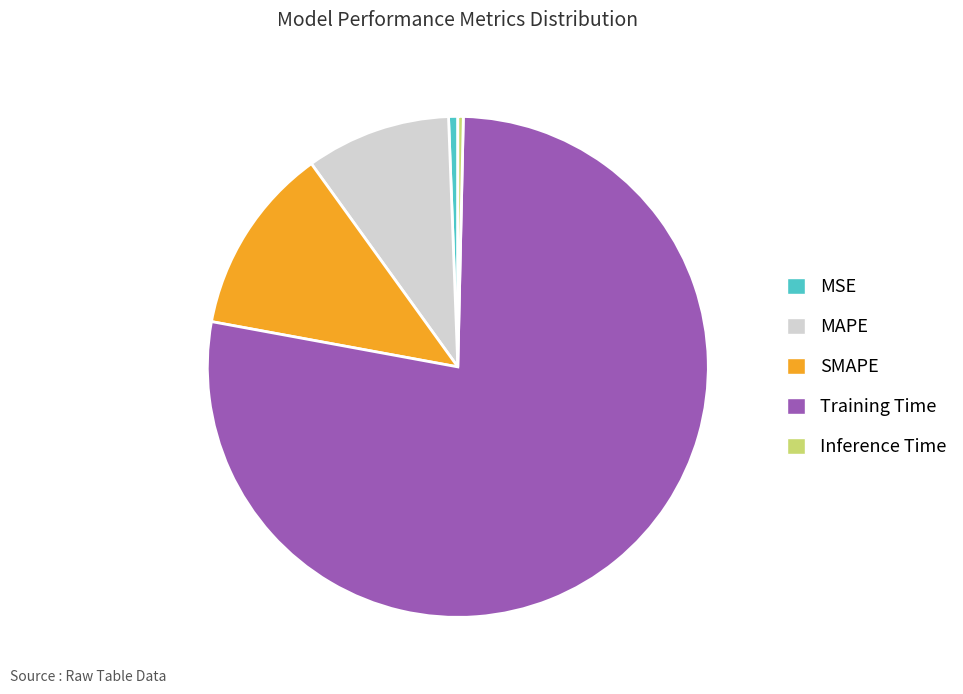

Which category has the biggest portion of the pie?

Training Time